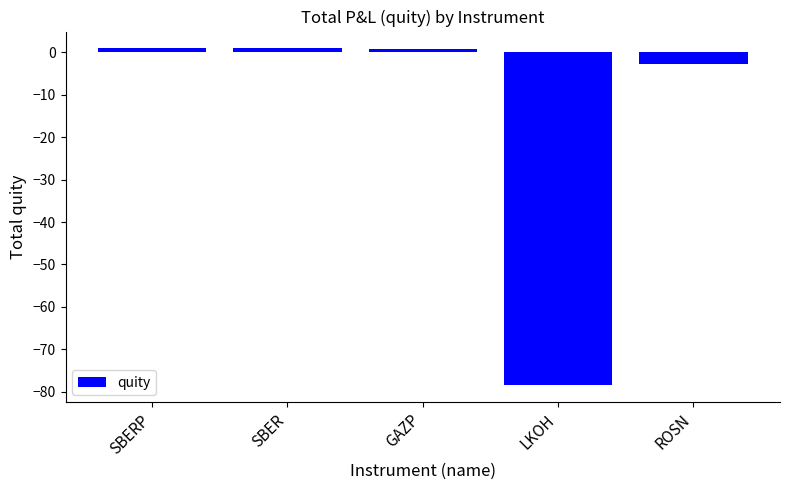

What is the average value?

-15.7